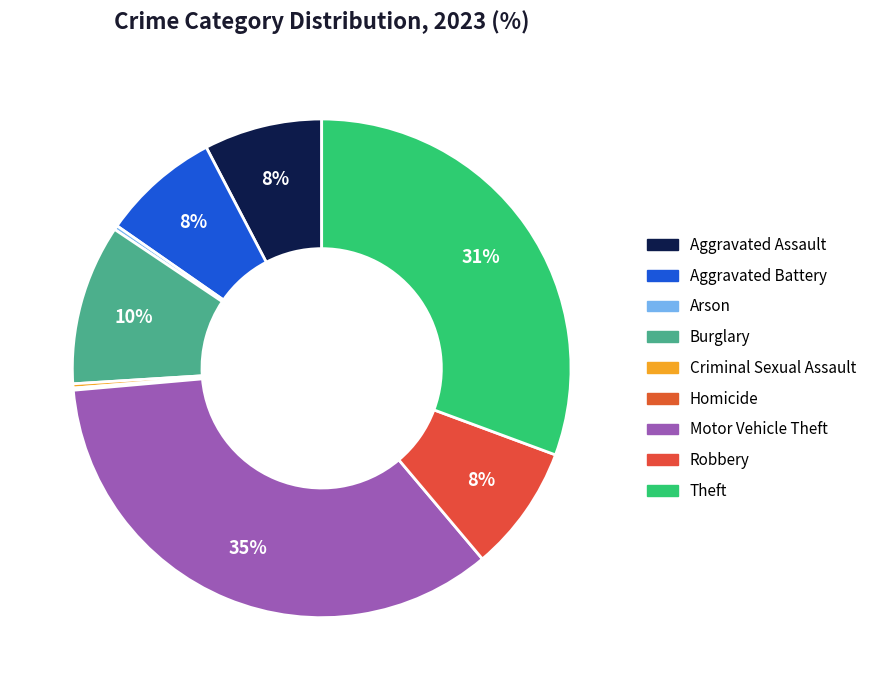

Which category has the smallest portion of the pie?

Homicide